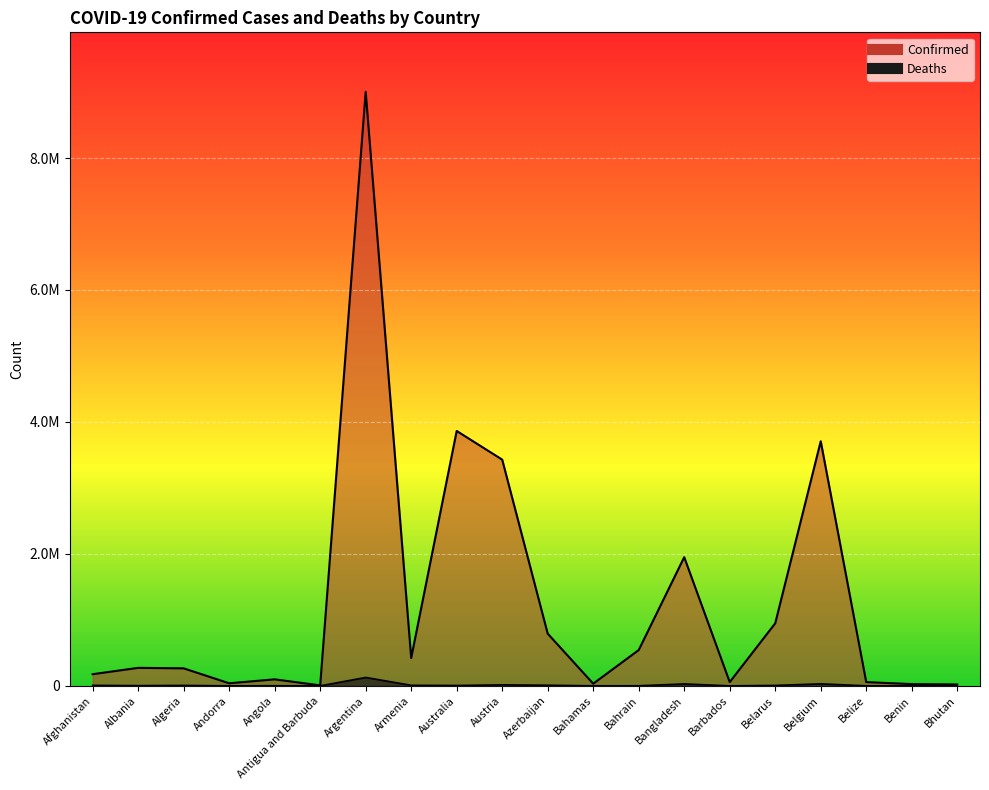

Which series has the widest spread of values?

Confirmed